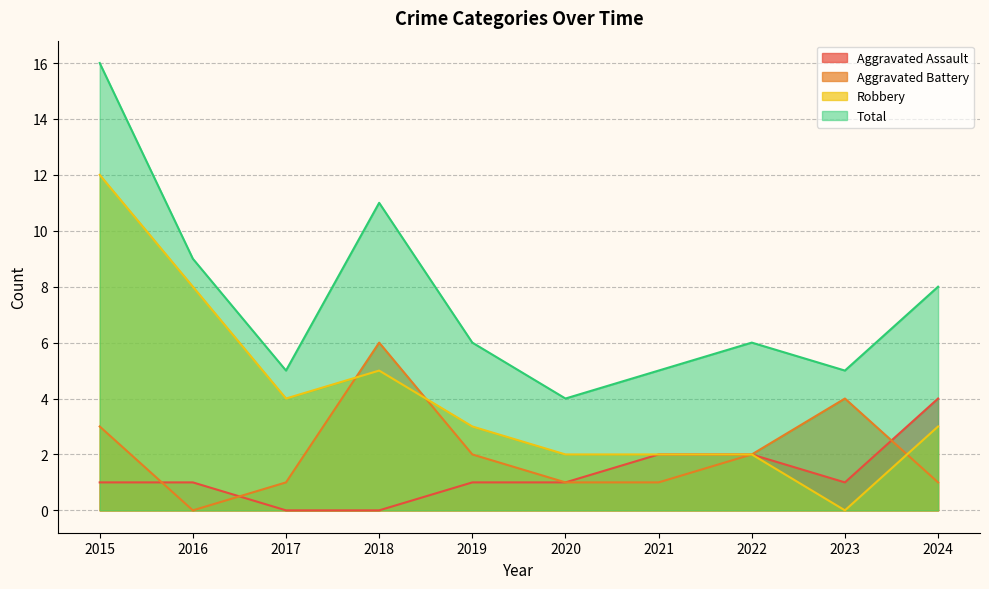

How many data points in Robbery are above 3?

4